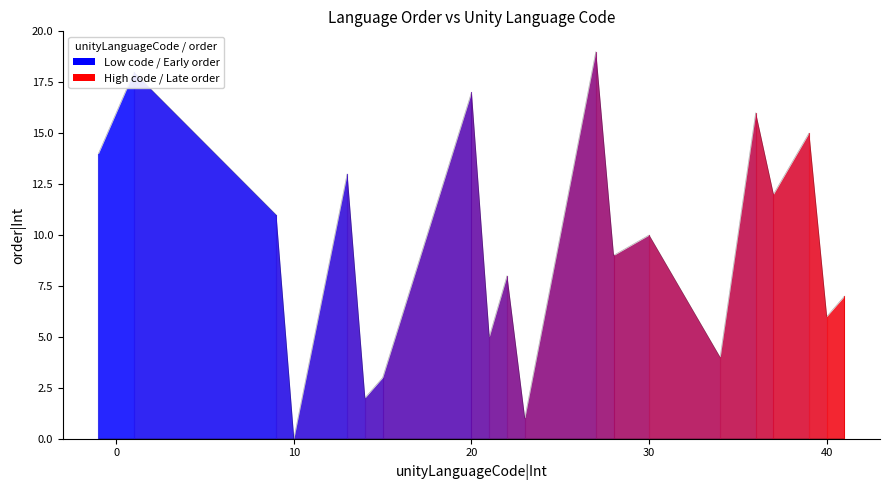

Count the number of data series in this chart.

1